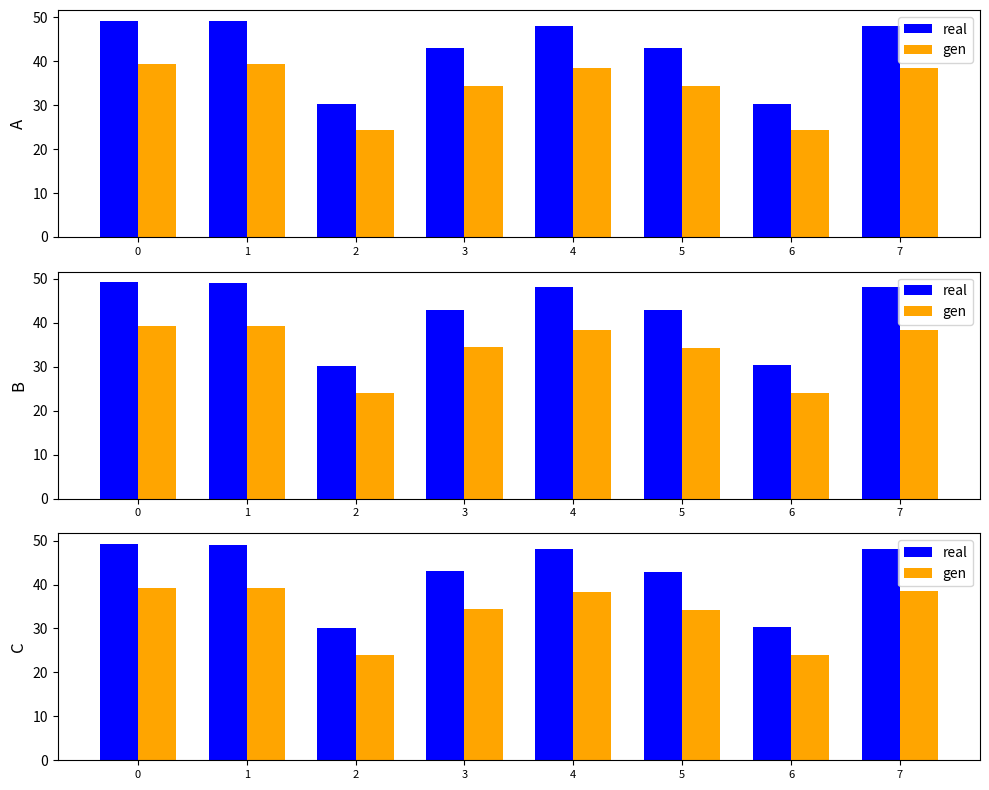

How many bars are there in each group?

2